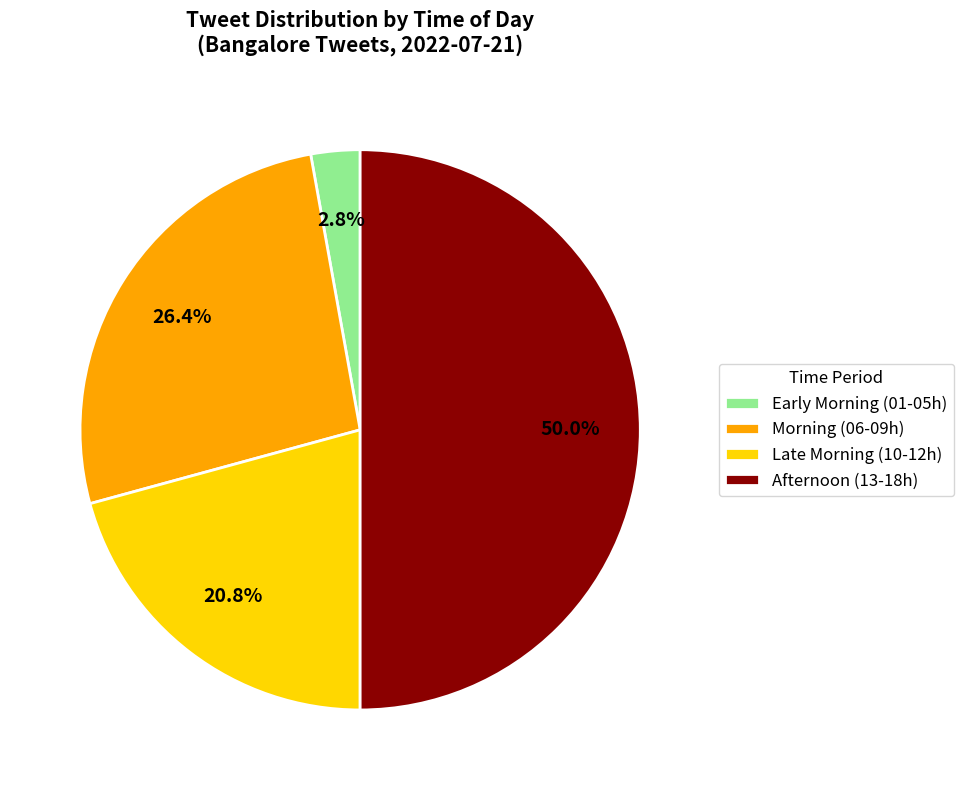

Rank the categories by value from highest to lowest.

Afternoon (13-18h), Morning (06-09h), Late Morning (10-12h), Early Morning (01-05h)